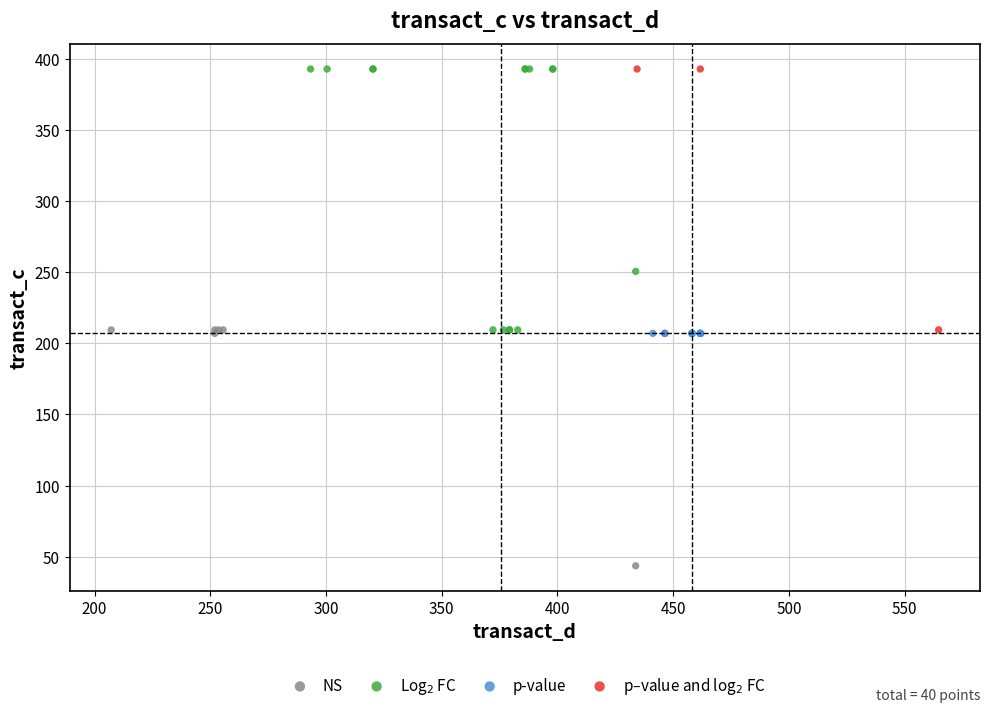

Which series reaches the minimum Y coordinate?

NS